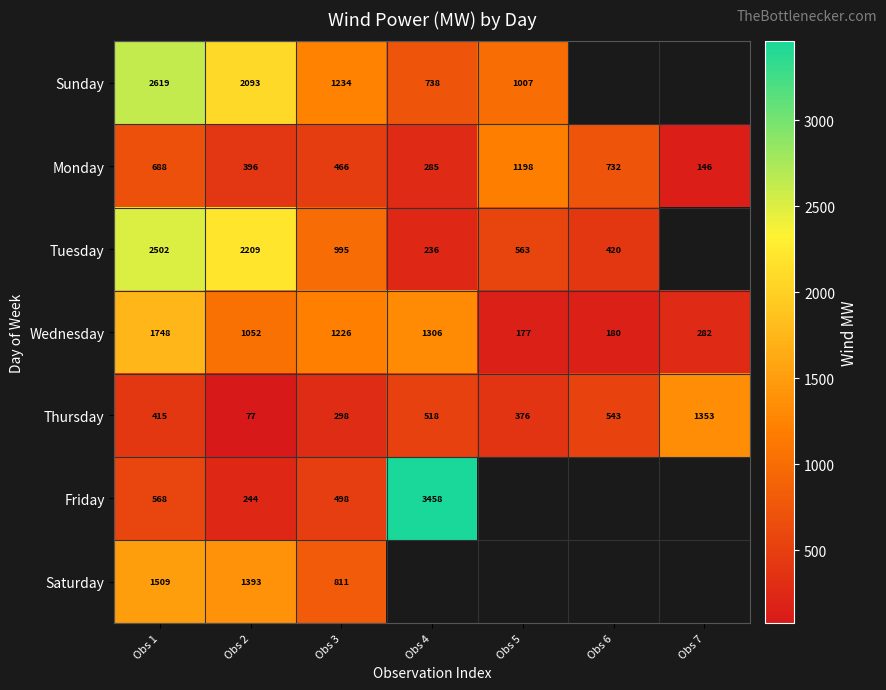

Rank the series at Obs 3 from lowest to highest value.

Thursday, Monday, Friday, Saturday, Tuesday, Wednesday, Sunday